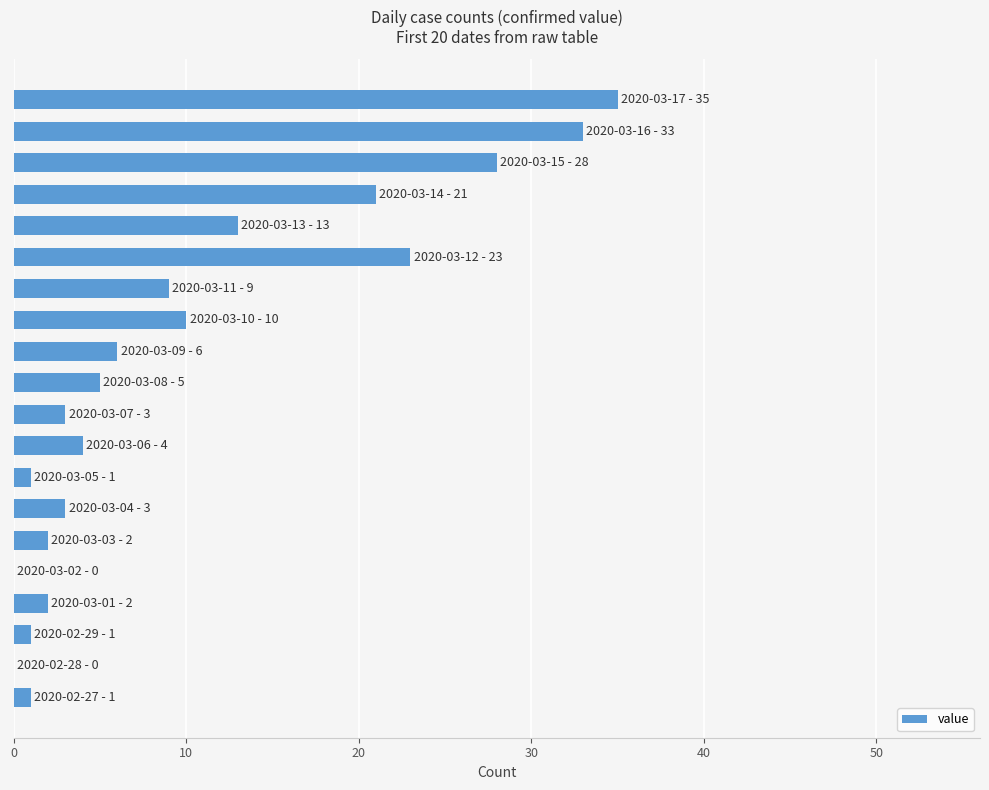

What is the sum of all values?

200